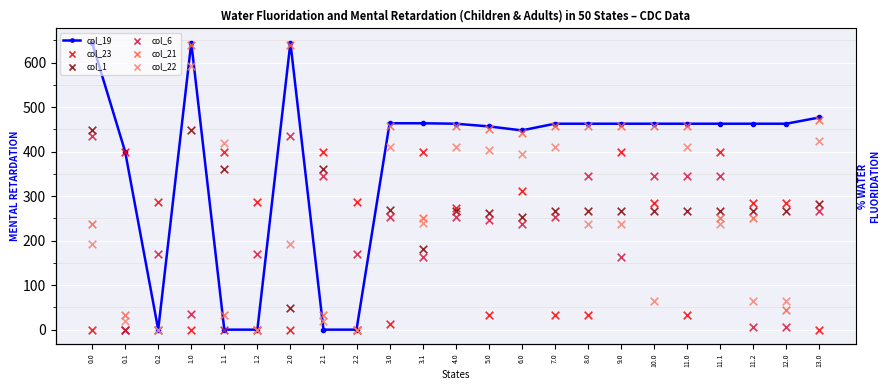

What are all the series names shown in the legend?

col_19, col_23, col_1, col_6, col_21, col_22